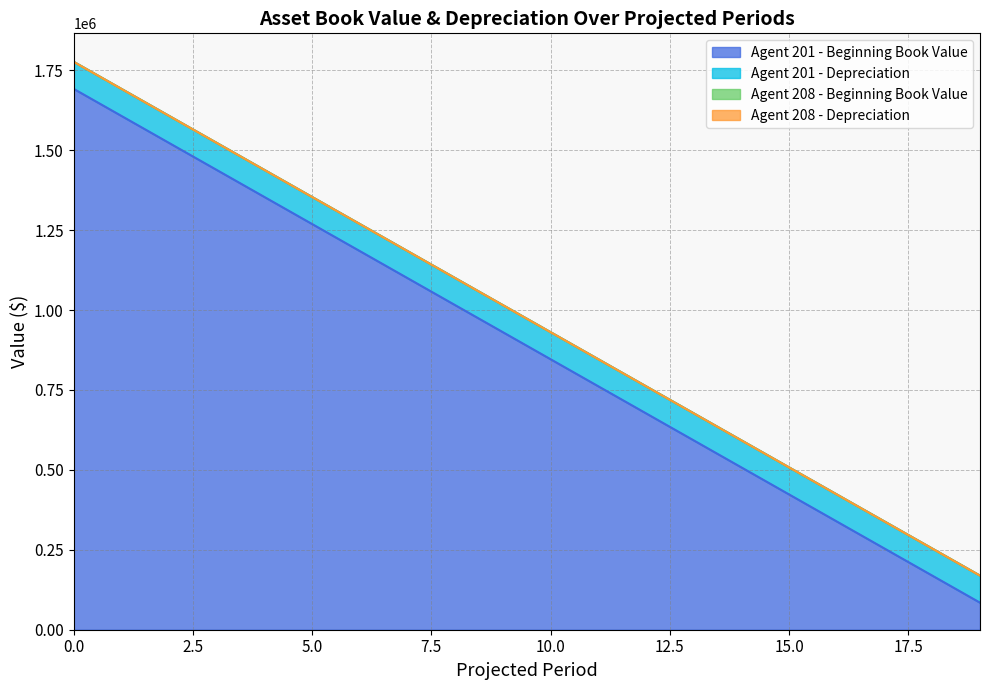

What is the total value across all series at 4?

1438200